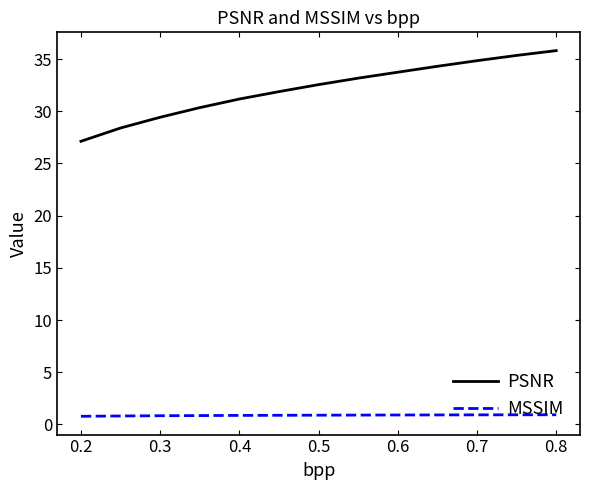

Which series has the largest range (max minus min)?

PSNR